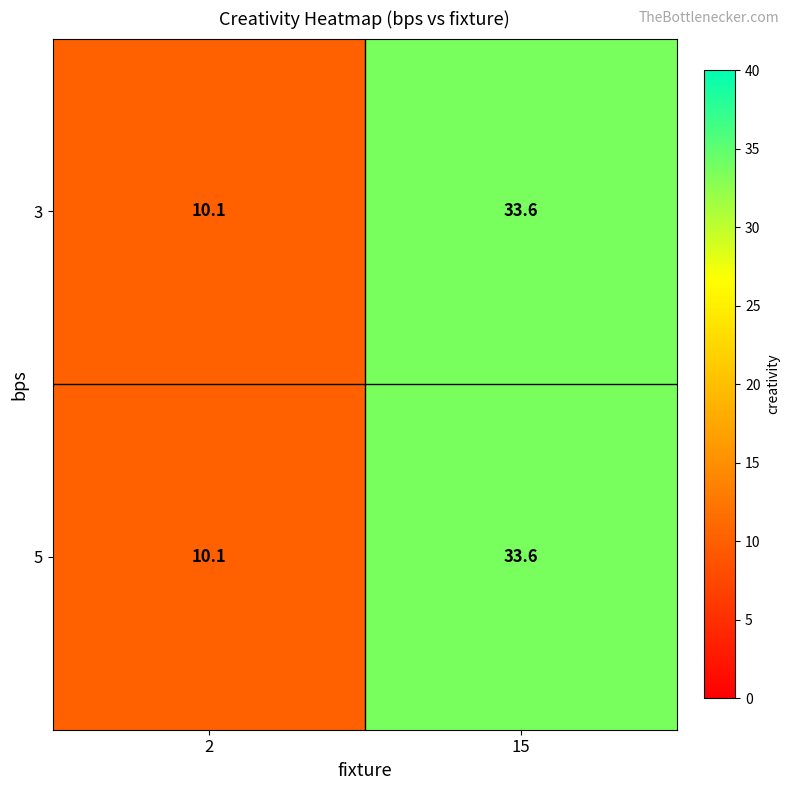

Reading left to right, transcribe all the data shown in this chart.

3: 2=10.1	15=33.6
5: 2=10.1	15=33.6